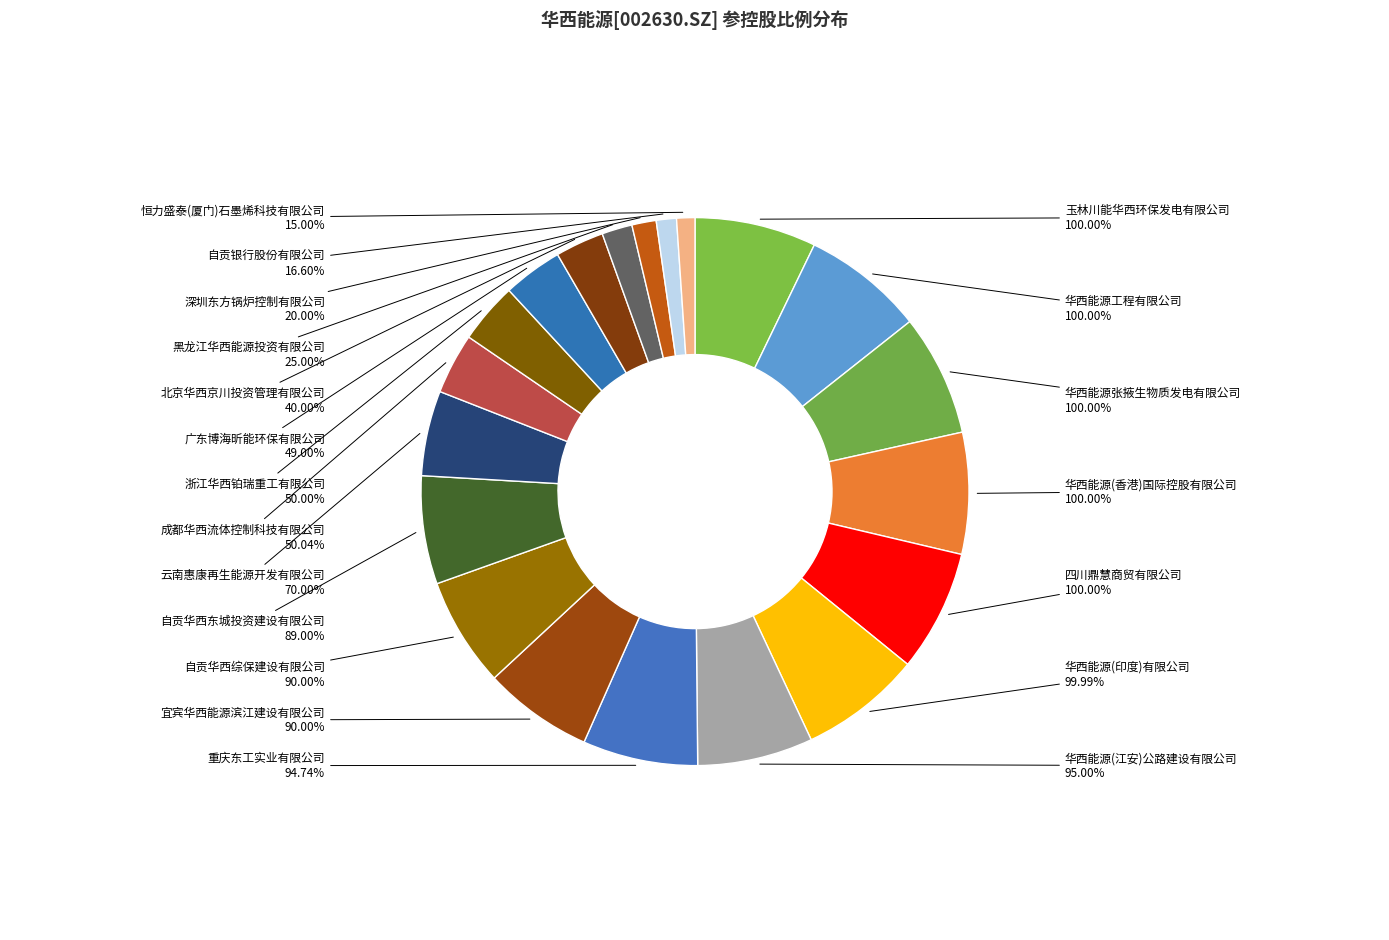

Does any single category account for the majority?

No